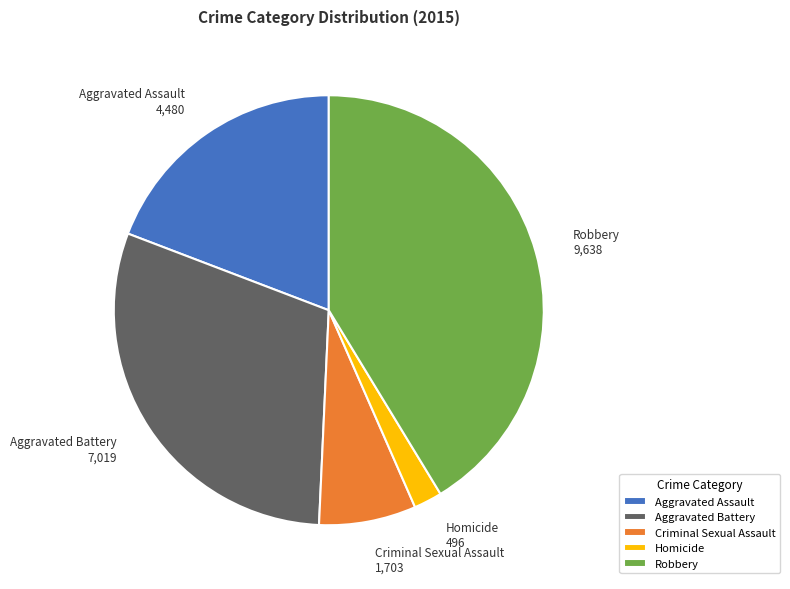

Between Aggravated Assault and Criminal Sexual Assault, which is larger?

Aggravated Assault